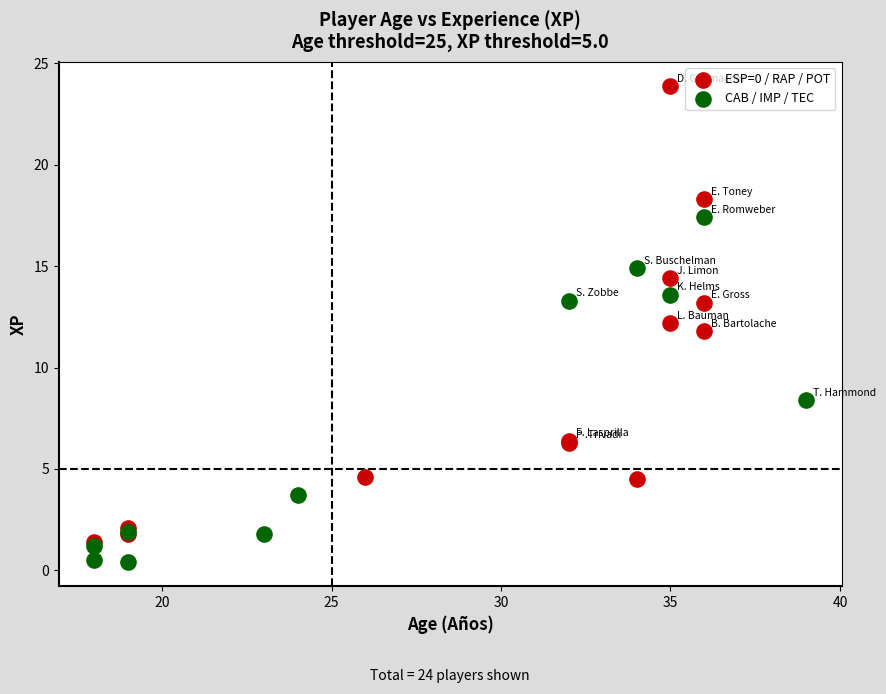

Which series has the largest Y range (max minus min)?

ESP=0 / RAP / POT